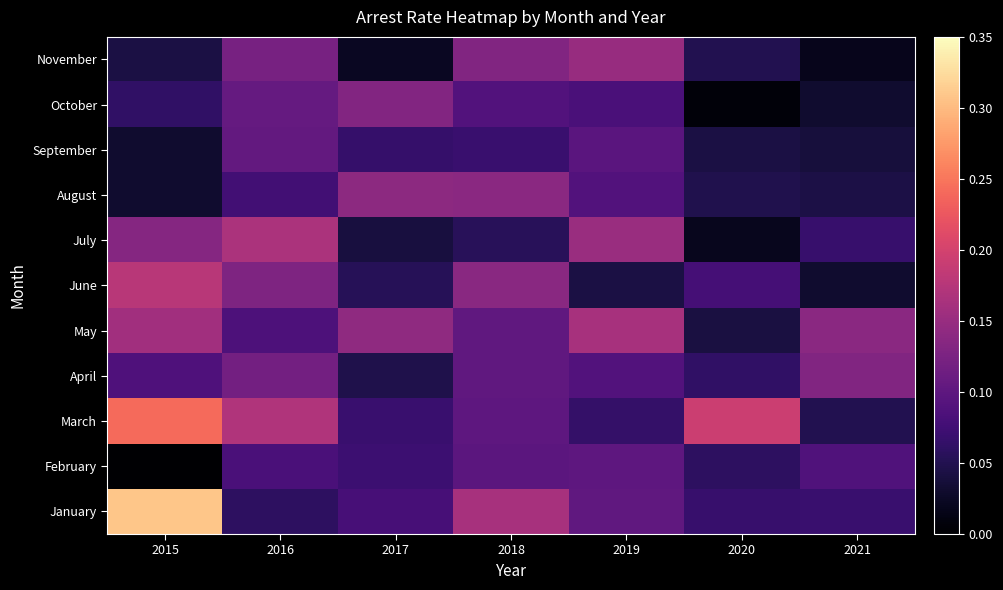

What is the total value across all series at 2020?

0.7